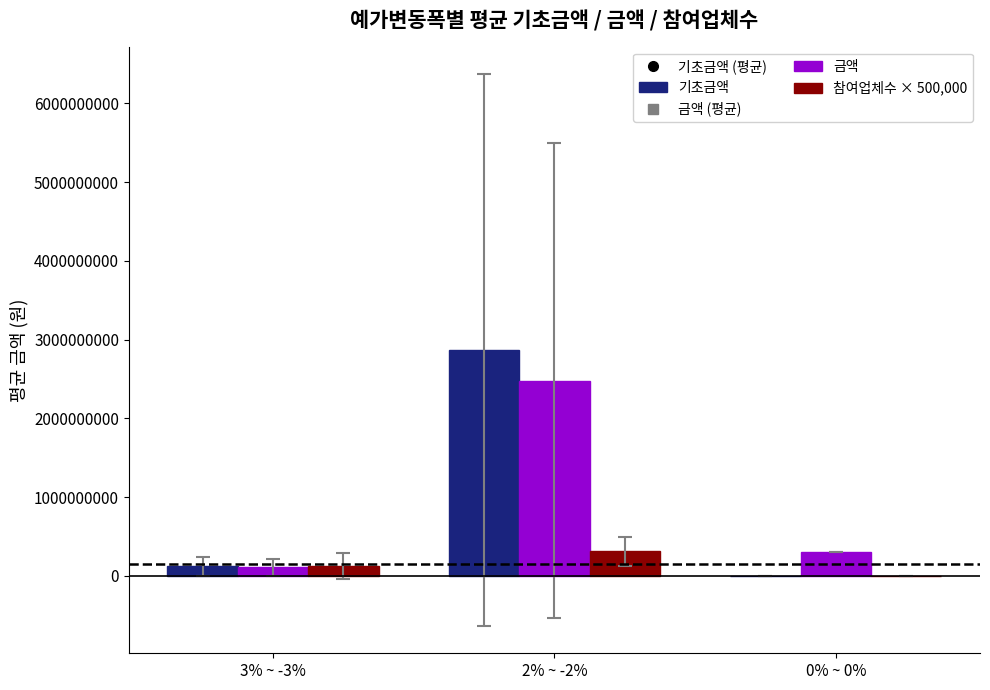

At which label does 기초금액 first exceed 119913218?

3% ~ -3%